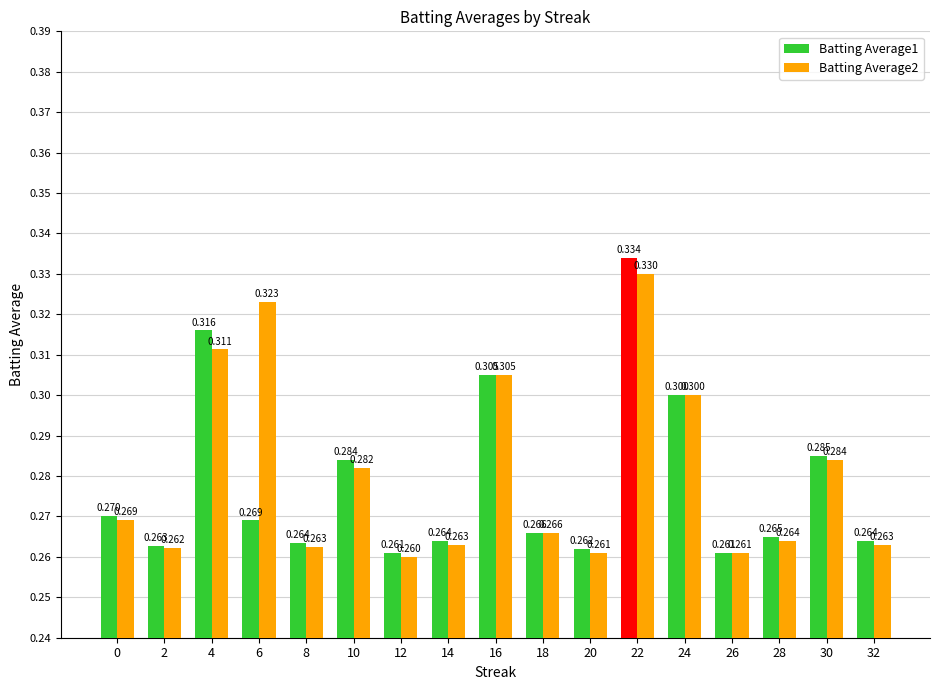

True or false: Batting Average2 has a value of 0.2 at 16.

False